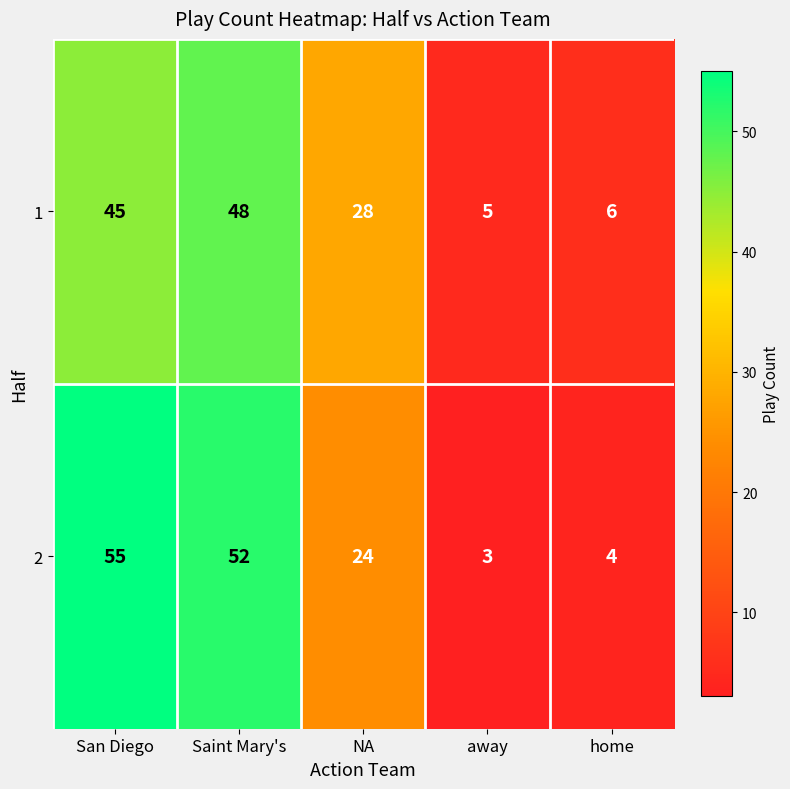

True or false: 1 has a value of 48 at Saint Mary's.

True